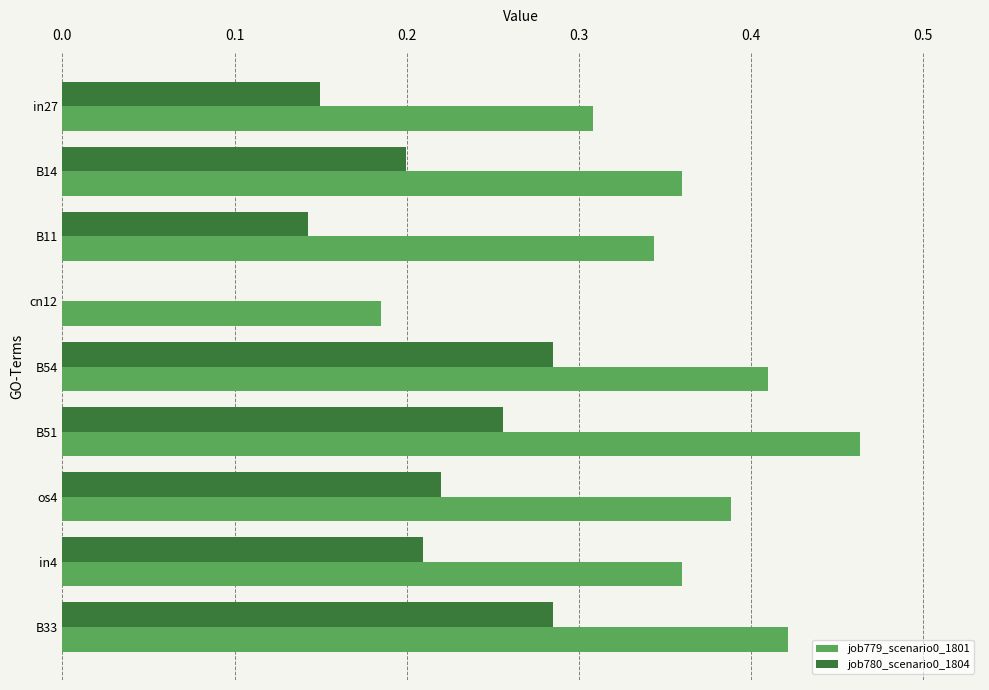

What is the total value across all series at B14?

0.6